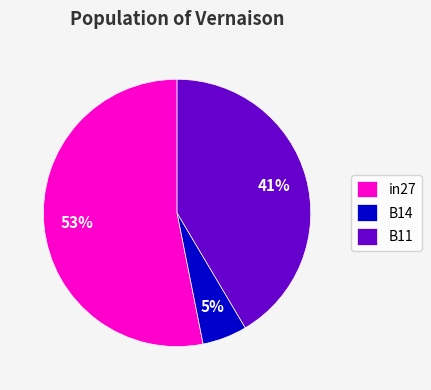

Which category accounts for the majority?

in27